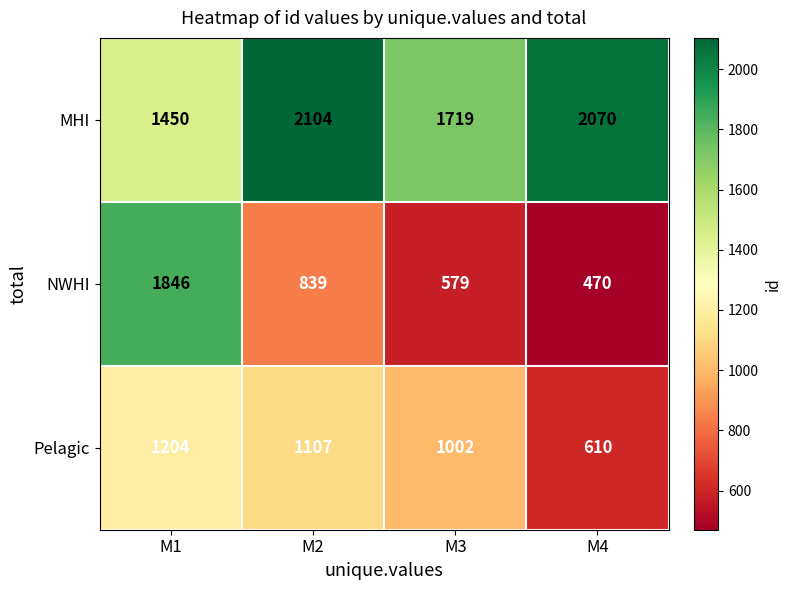

What is the greatest value displayed?

2104